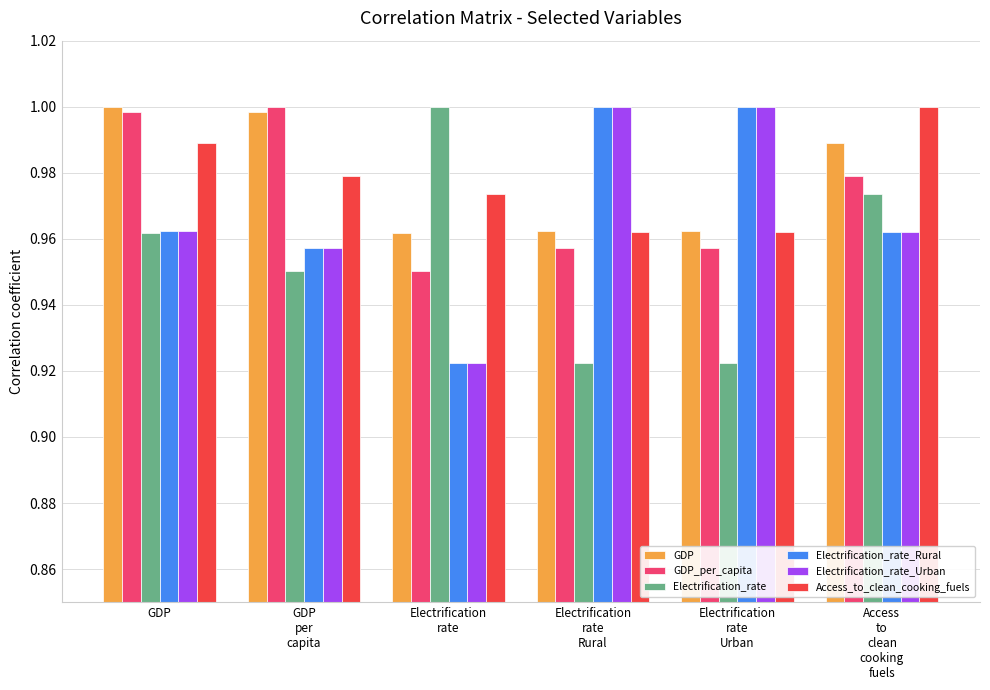

What is the sum of all Electrification_rate_Urban values?

5.8